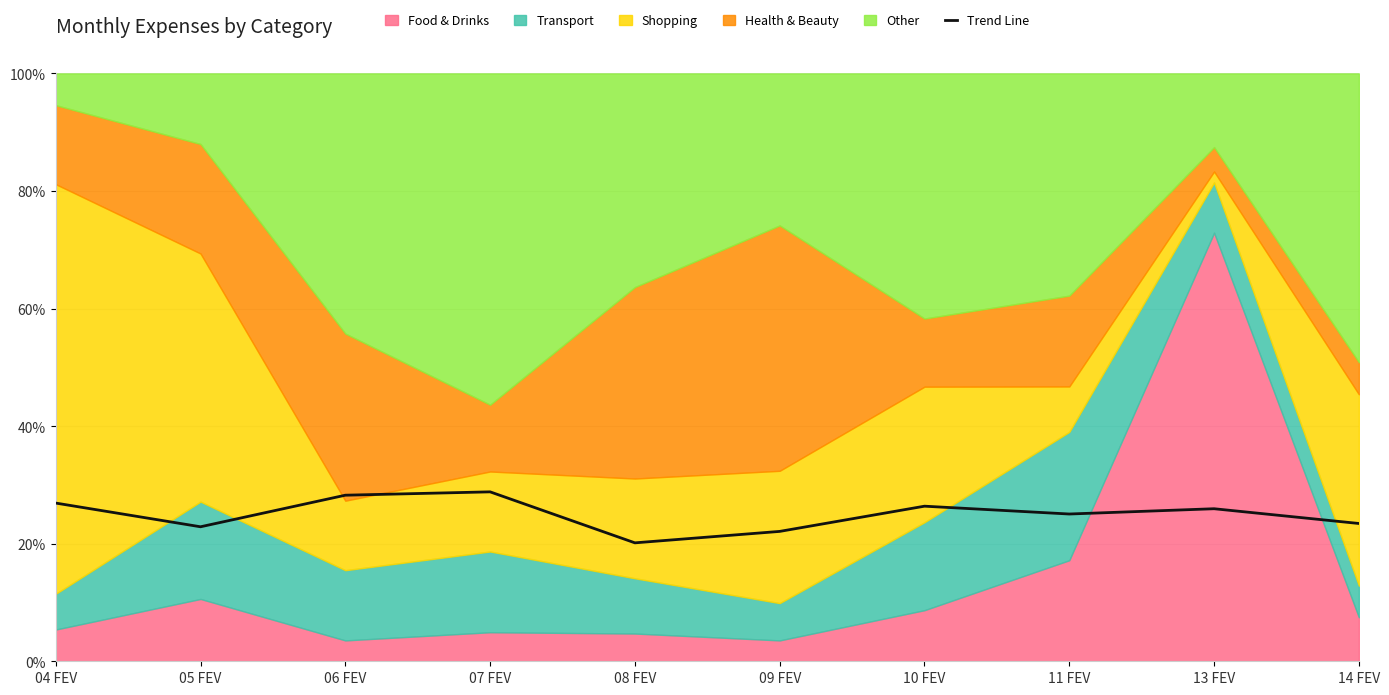

What is the difference between the second highest and second lowest values?

6.2